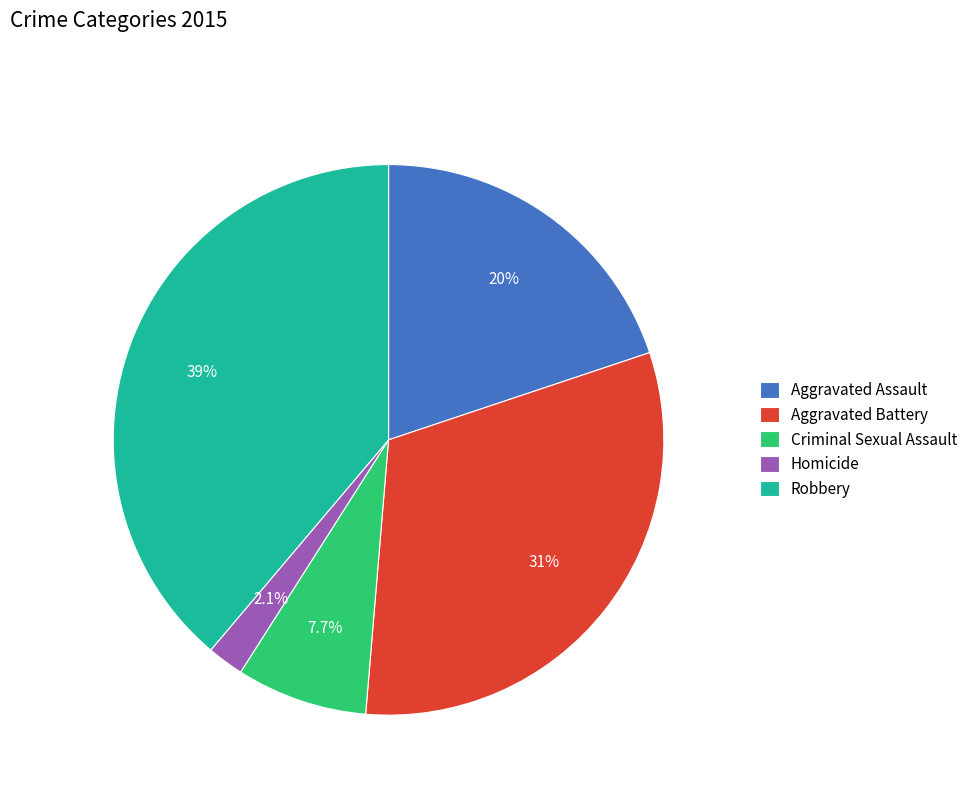

How many slices are in this pie chart?

5